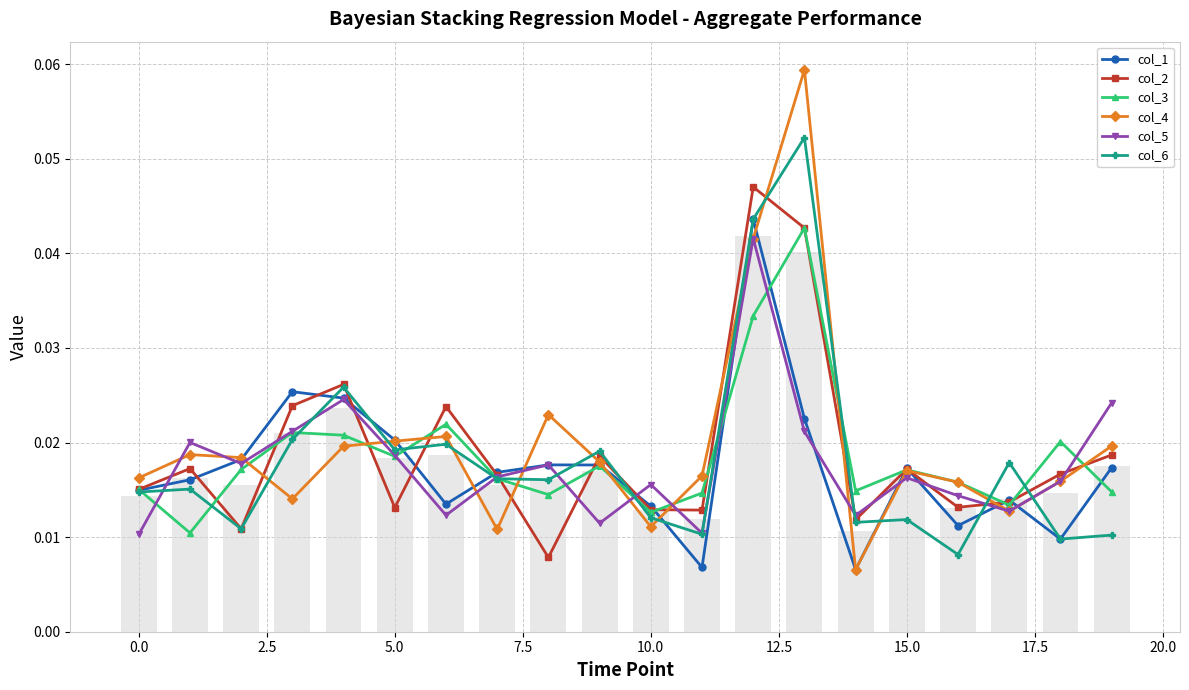

Is it true that col_1 equals 0.0 at 15?

False